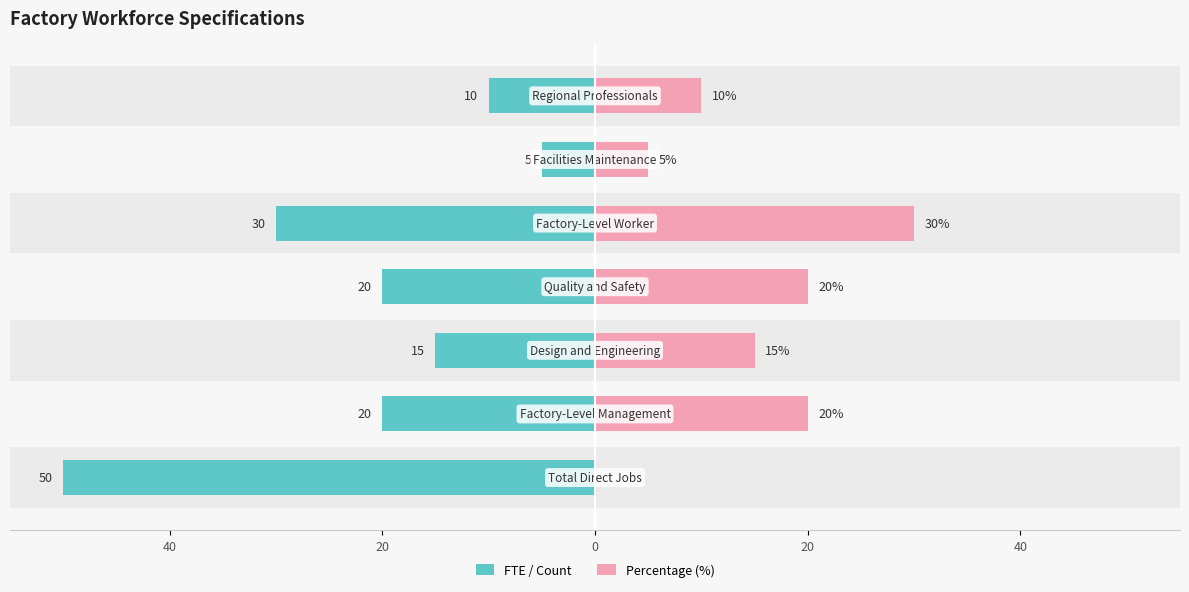

How many bars are there in each group?

2